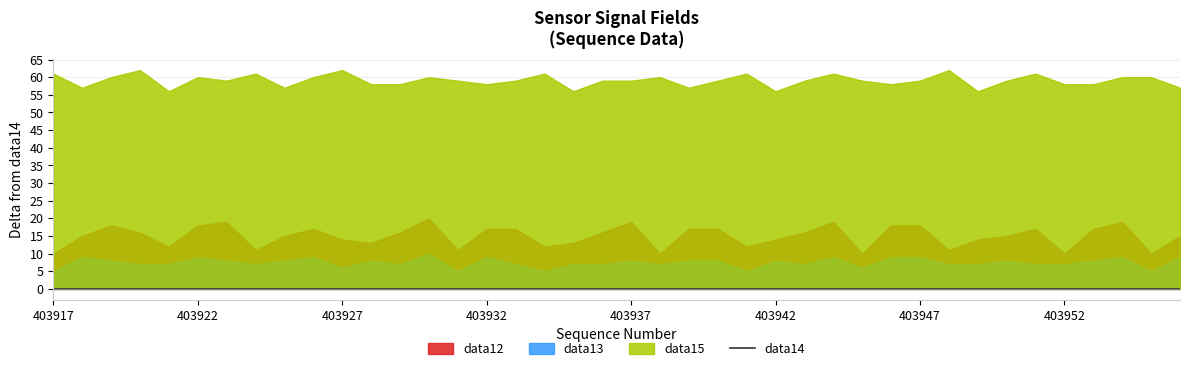

Is it true that data15 equals 516 at 403920?

False